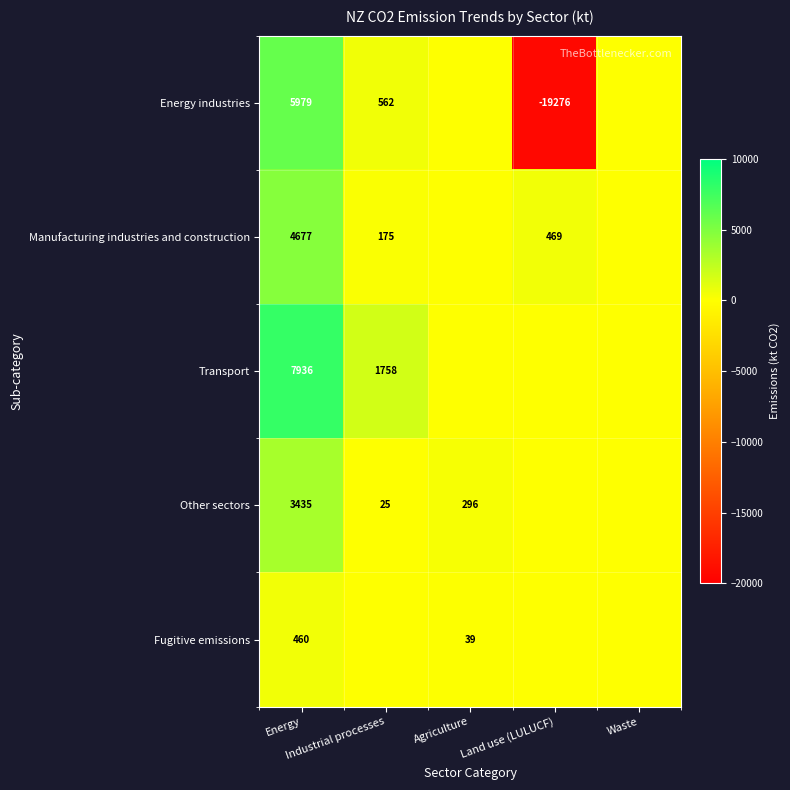

What is the total value across all series at Agriculture?

335.7